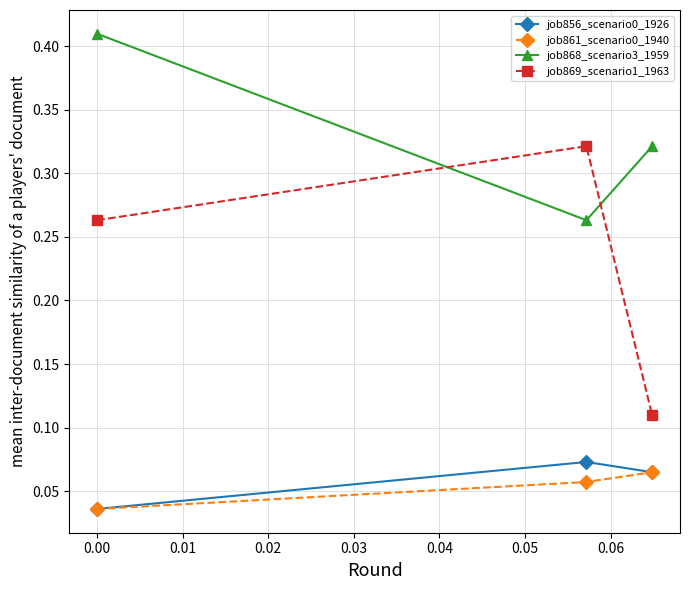

At how many categories does at least one series exceed 0?

3